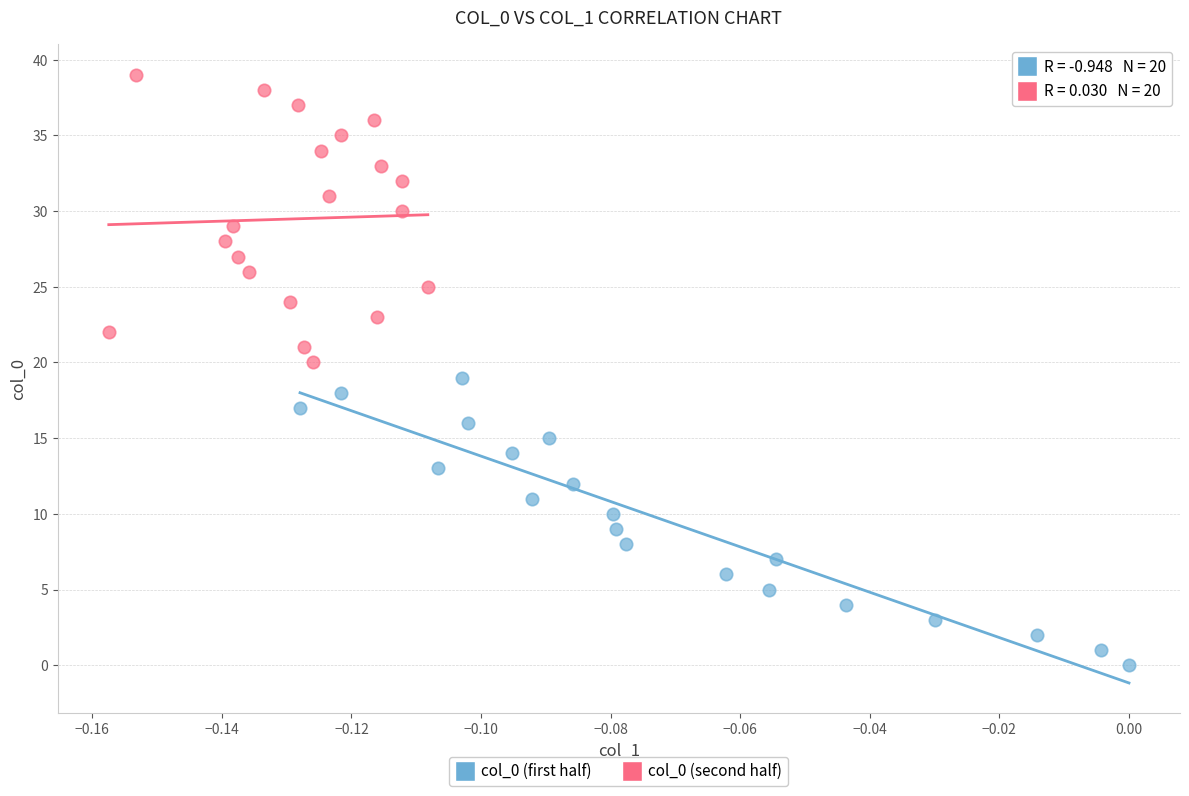

Which series contains the lowest Y value?

col_0 (first half)